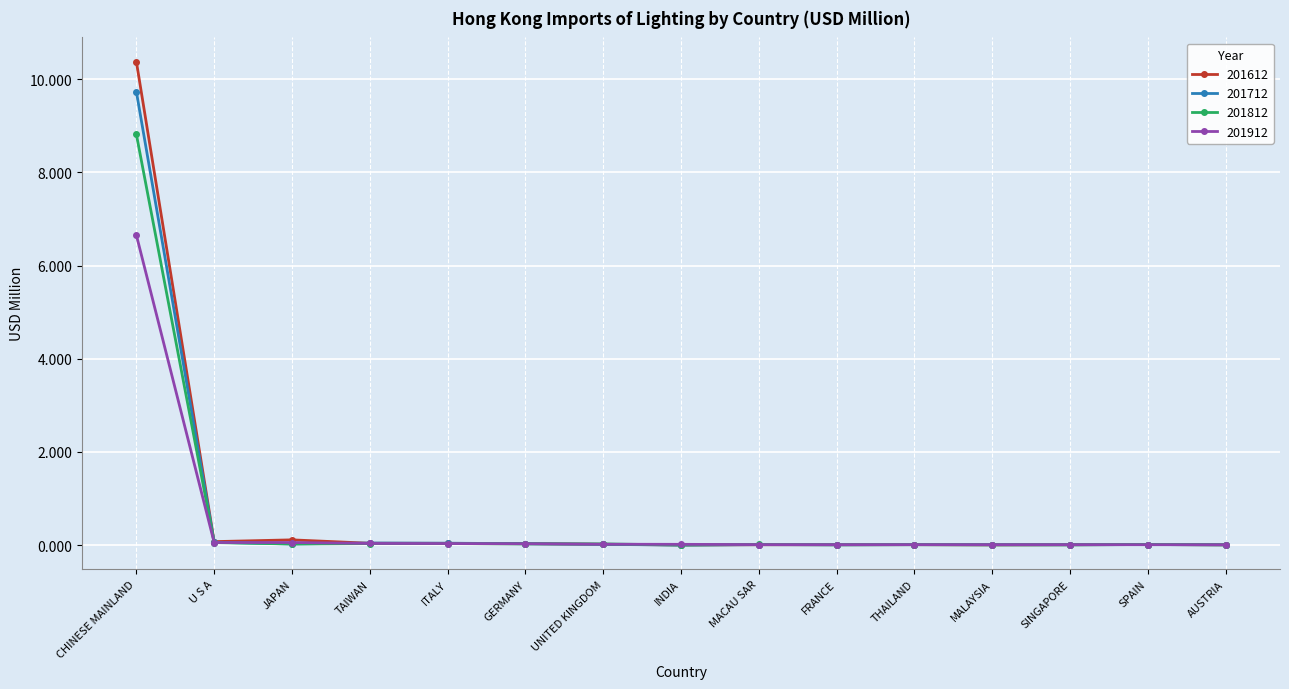

What position from the left is TAIWAN?

4